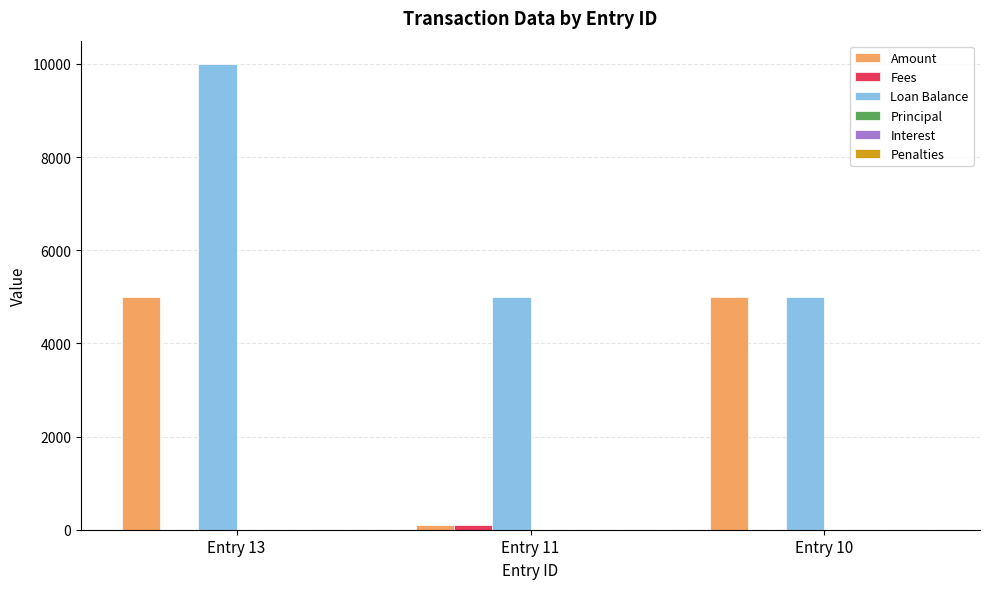

The value of Loan Balance at Entry 10 is 5000. True or false?

True